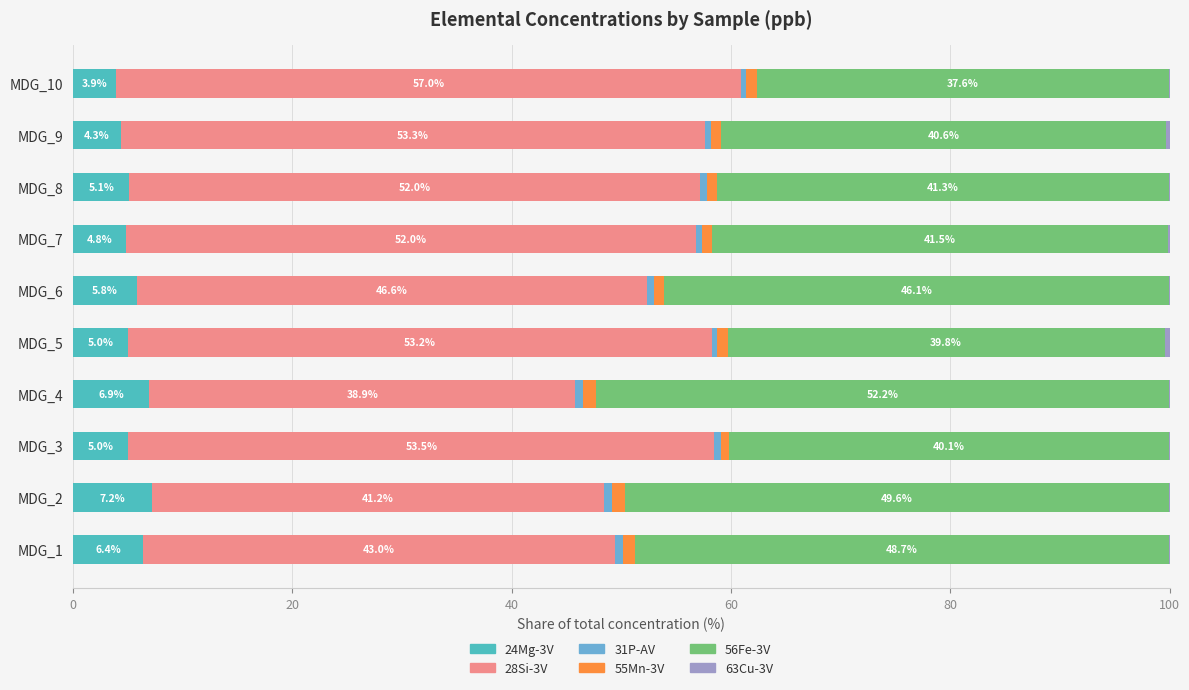

Read the 24Mg-3V value at MDG_4.

6.9